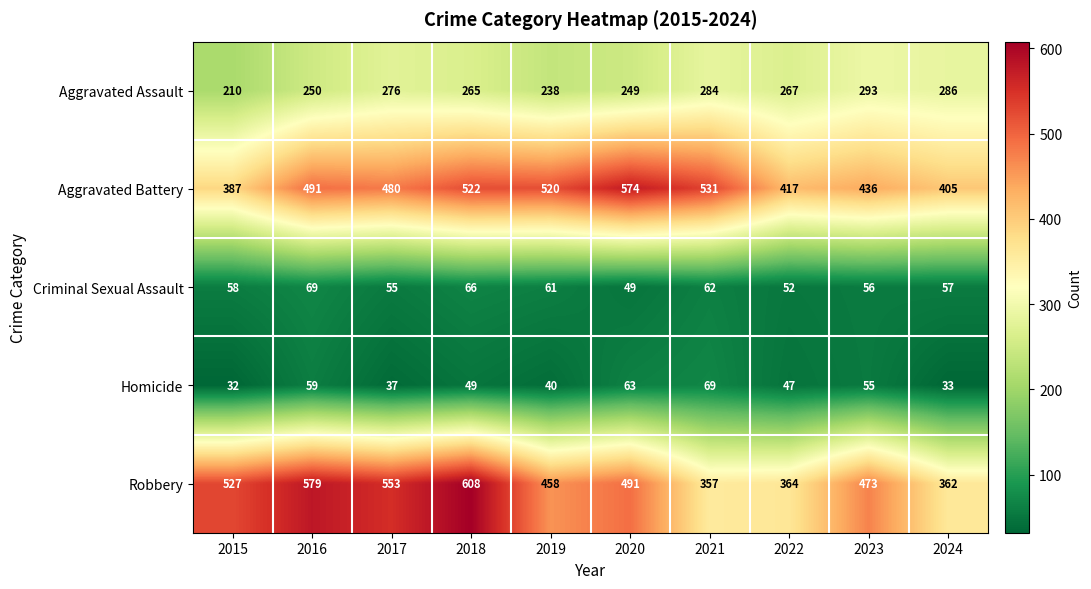

What is the difference between the highest and lowest values at 2023?

418